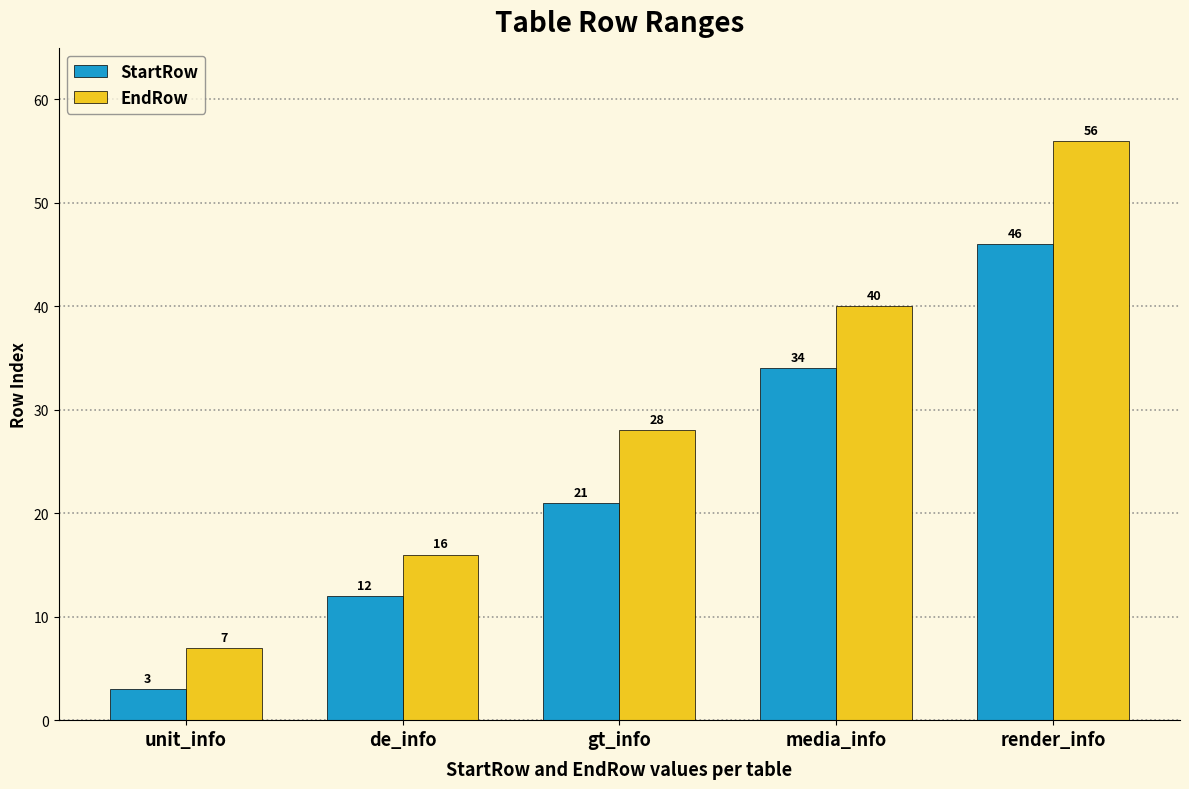

What is the value of the EndRow bar at the 2nd from the left?

16